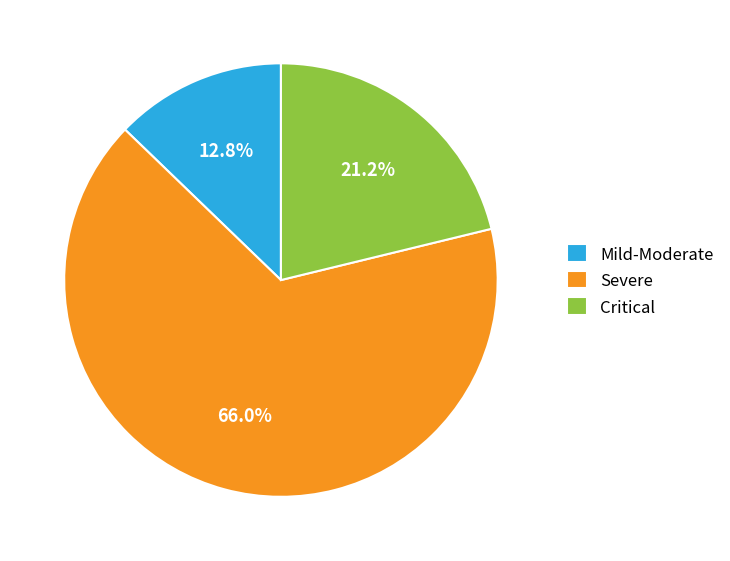

Approximately how many times larger is the value at Severe compared to Mild-Moderate?

5.2